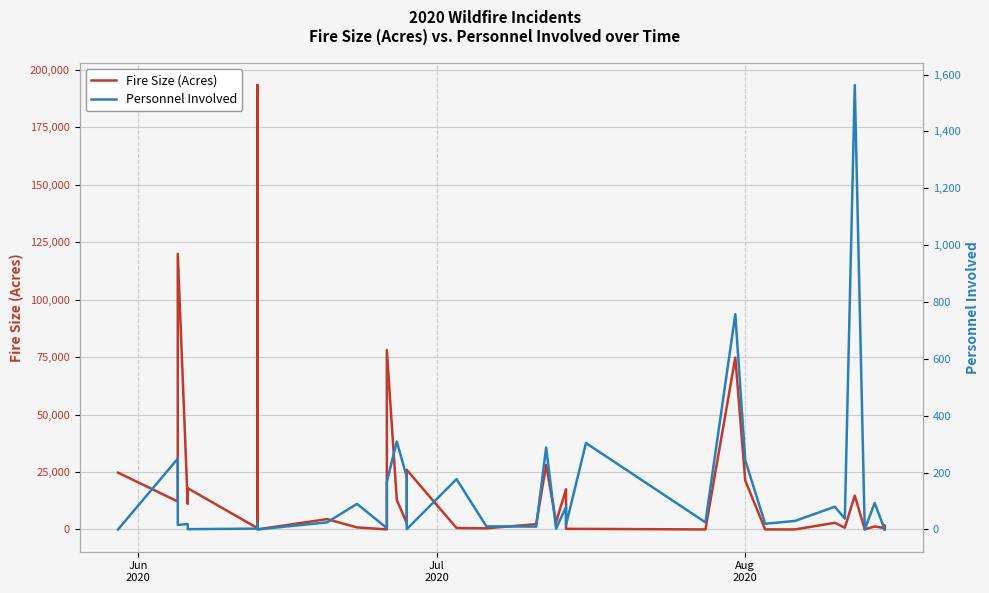

What is the difference between the maximum and minimum values in the Fire Size (Acres) series?

193453